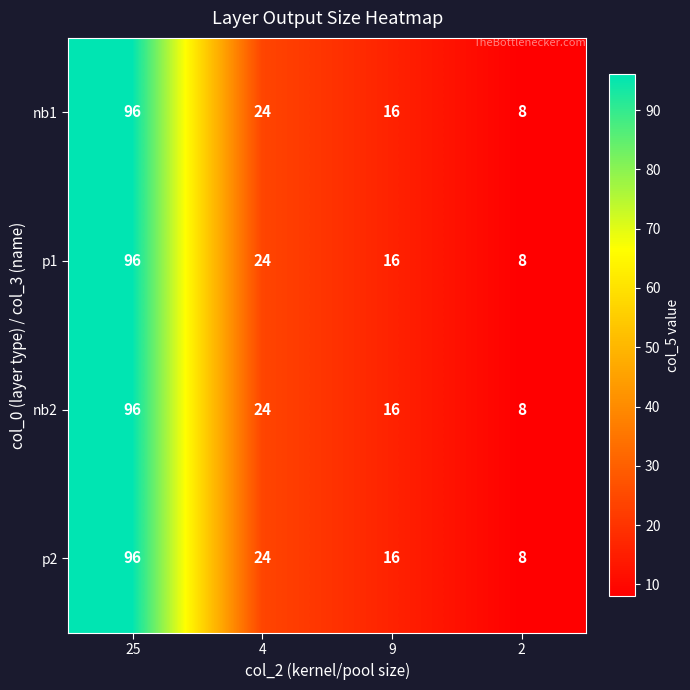

What is the total value across all series at 2?

32